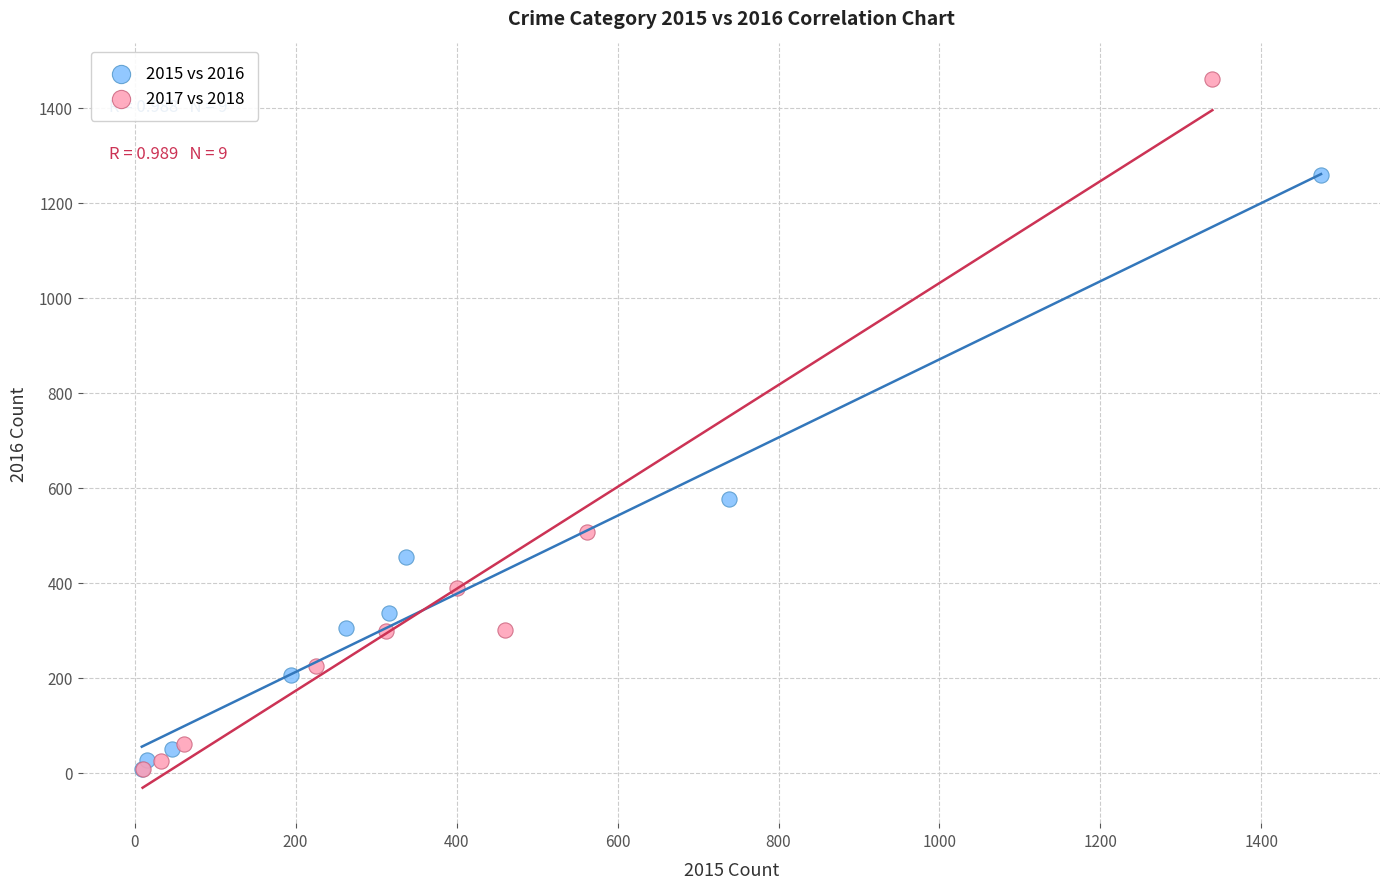

Which series reaches the maximum Y coordinate?

2017 vs 2018